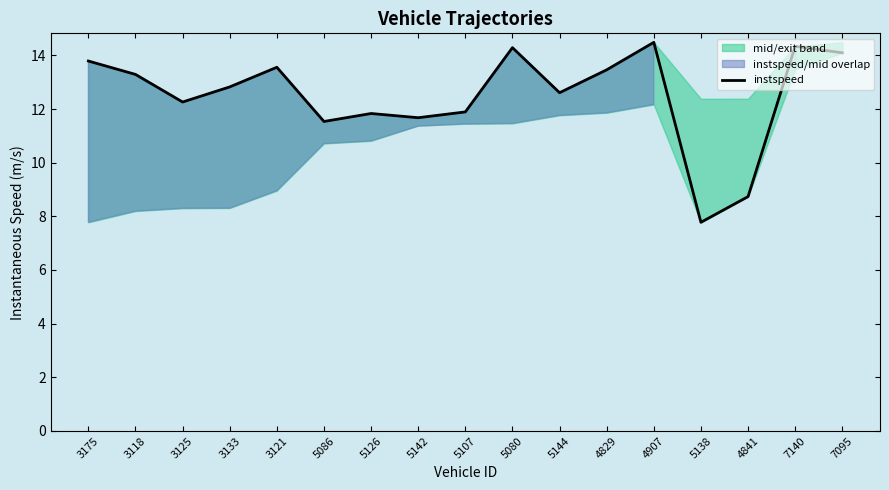

How many interior local peaks (higher than both neighbors) does the data have?

5